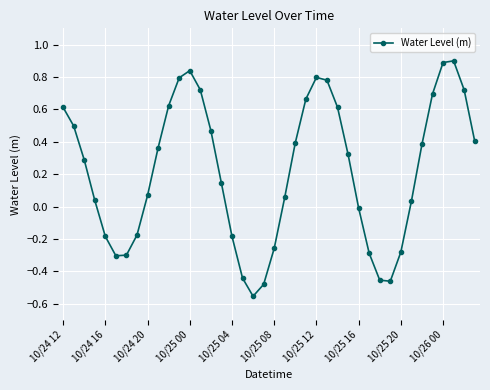

What is the difference between the maximum and minimum values?

1.5